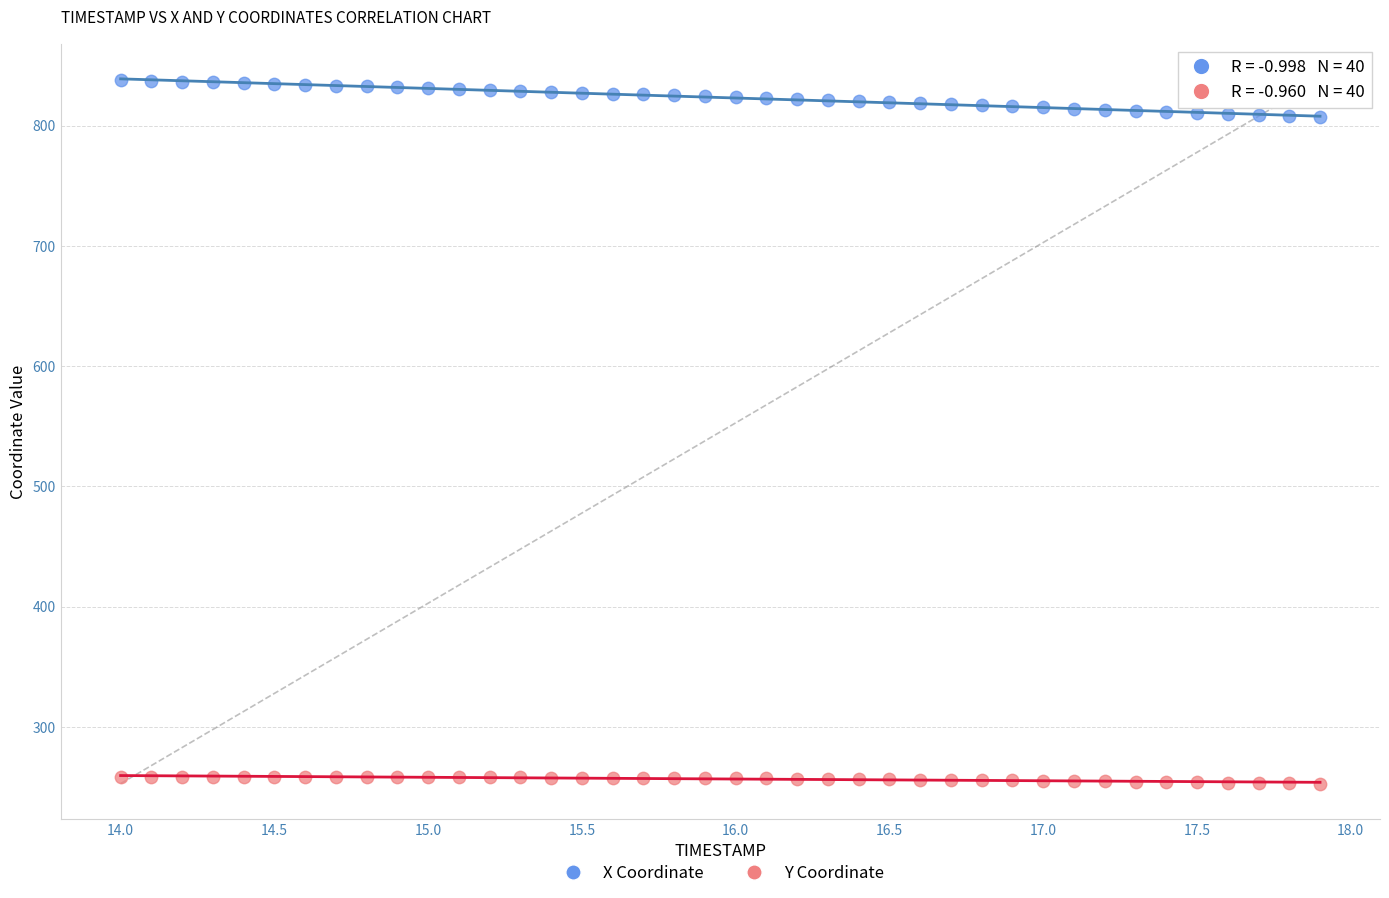

Across all data points, what is the range of X values (max minus min)?

3.9